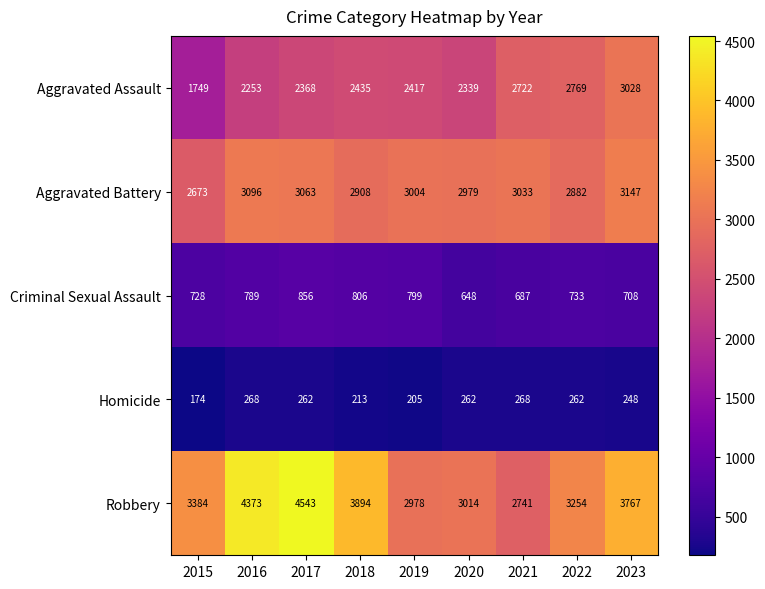

What is the difference between the highest and lowest values at 2018?

3681